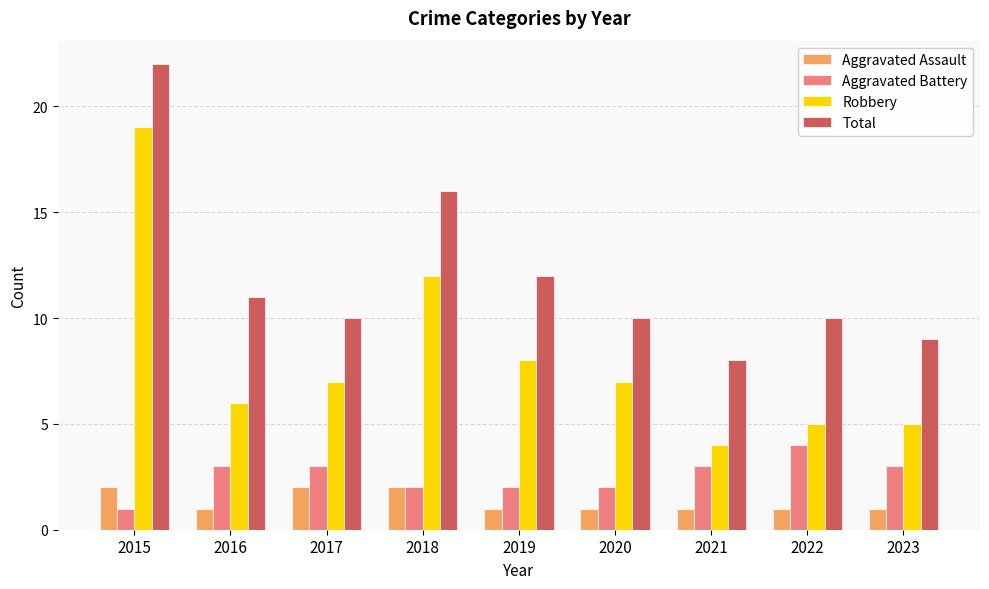

Count the number of data series in this chart.

4